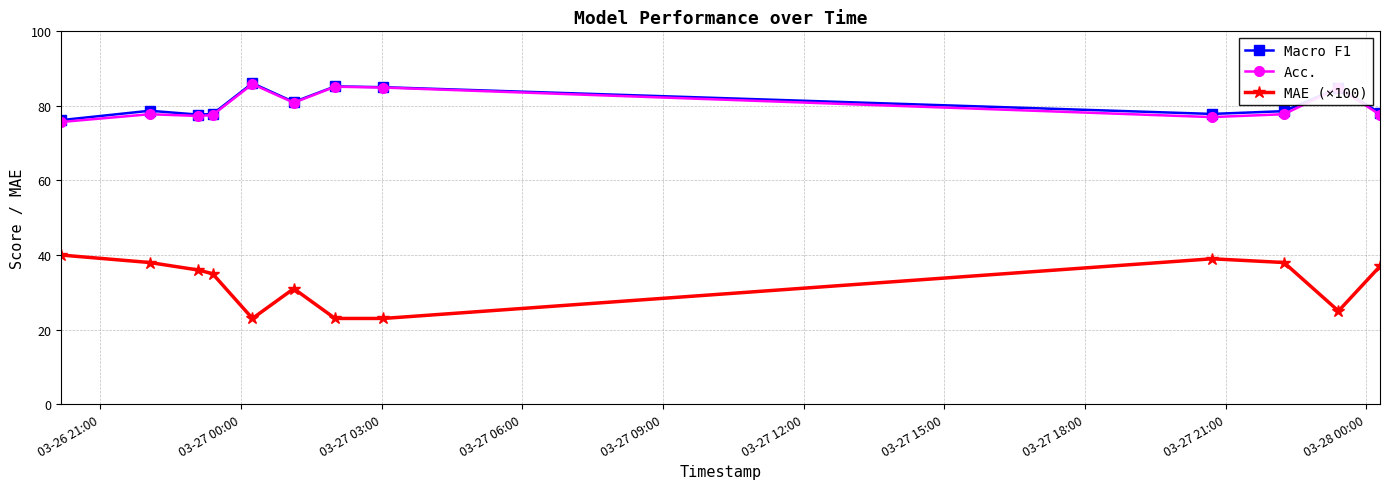

How many data points in MAE (×100) are less than 36?

6